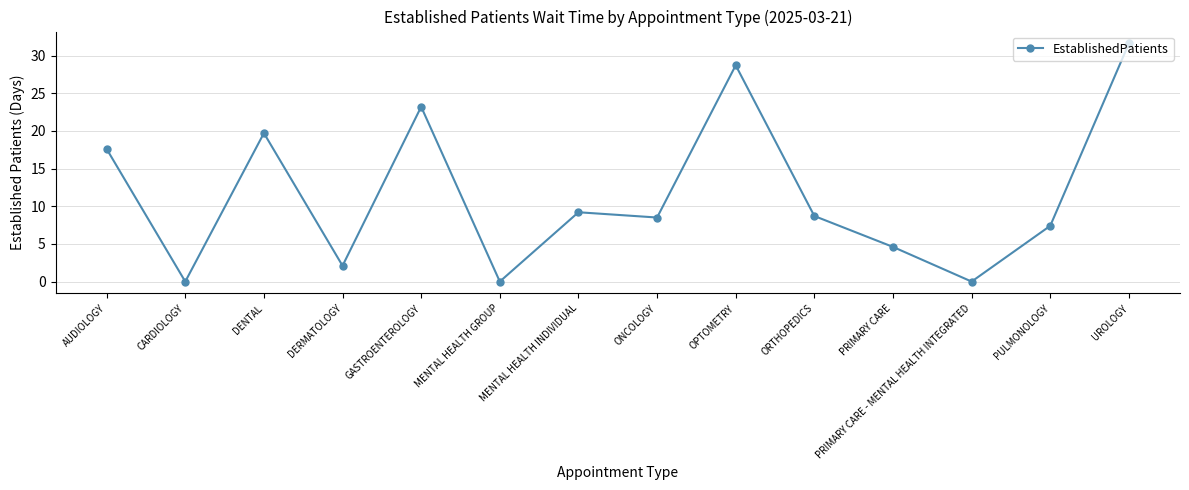

What is the change in value from AUDIOLOGY to ONCOLOGY?

-9.1